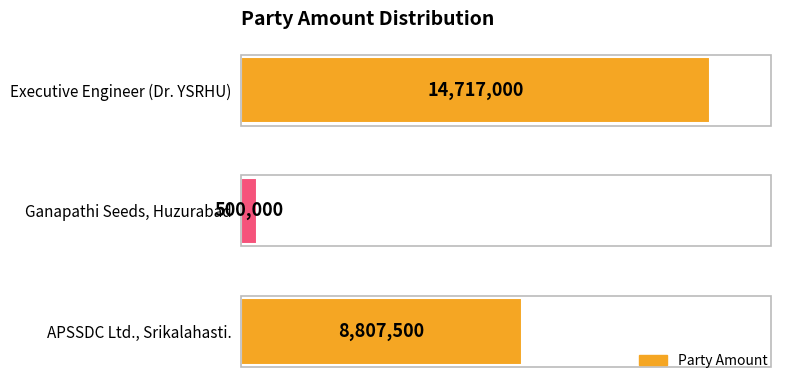

What is the smallest value displayed?

500000